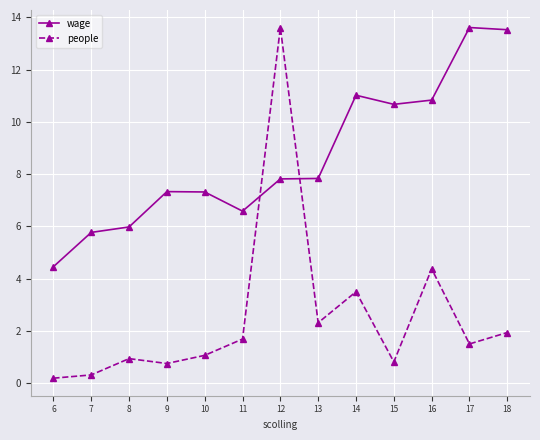

Reading right to left, what are all the values shown in this chart?

wage: 18=13.5	17=13.6	16=10.8	15=10.7	14=11.0	13=7.8	12=7.8	11=6.6	10=7.3	9=7.3	8=6.0	7=5.8	6=4.5
people: 18=1.9	17=1.5	16=4.4	15=0.8	14=3.5	13=2.3	12=13.6	11=1.7	10=1.1	9=0.7	8=0.9	7=0.3	6=0.2